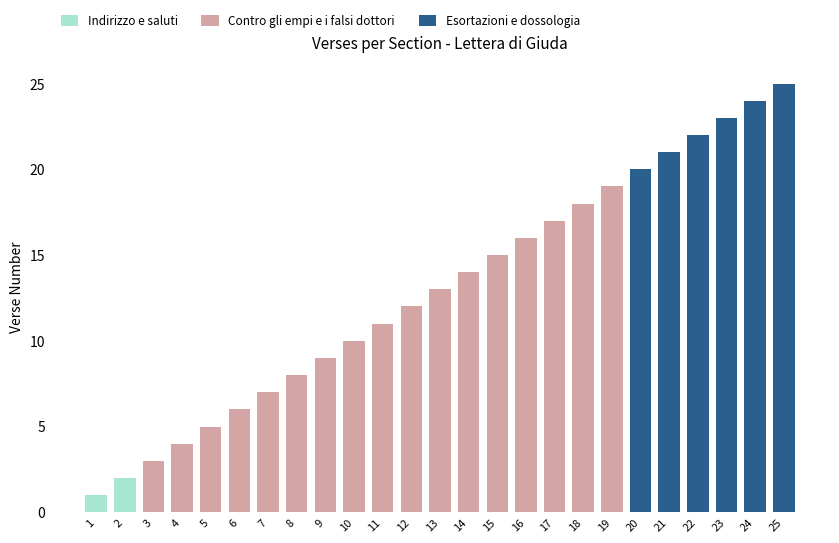

The value of Indirizzo e saluti at 8 is 1. True or false?

False